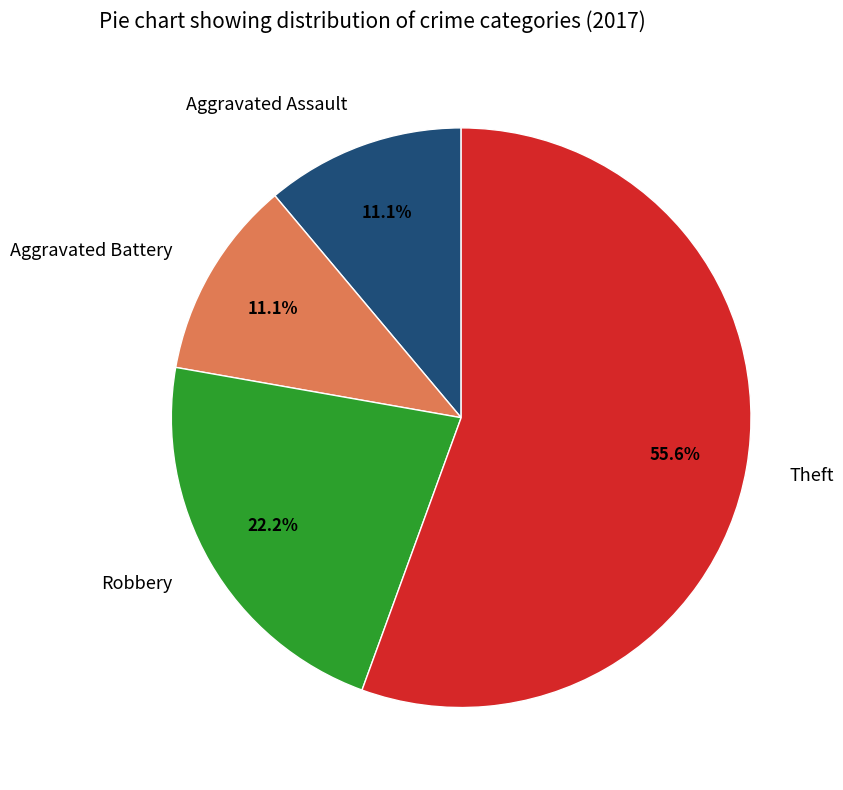

To the nearest percent, what percentage of the pie is Aggravated Battery?

11%